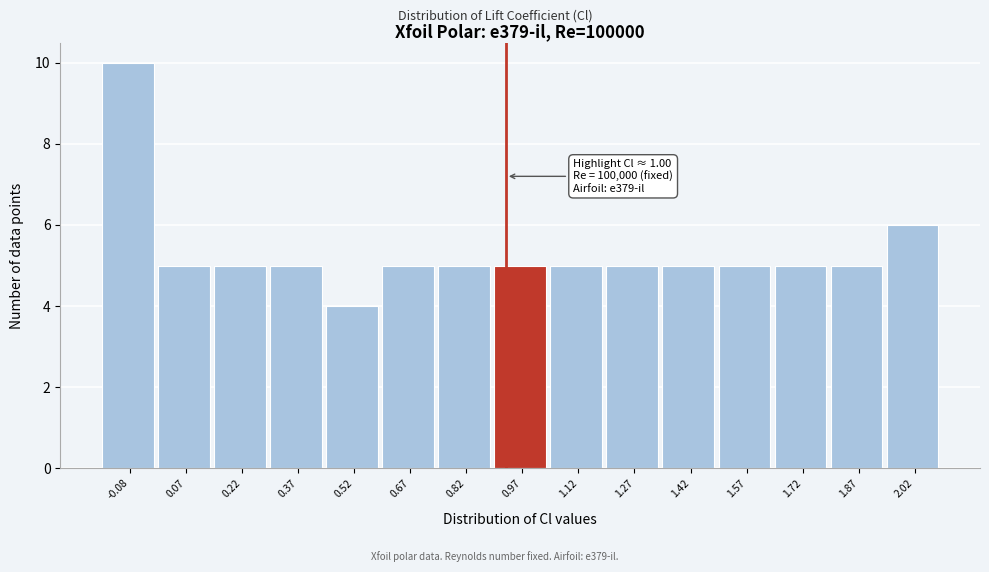

Reading left to right, transcribe all the data shown in this chart.

10	5	5	5	4	5	5	5	5	5	5	5	5	5	6